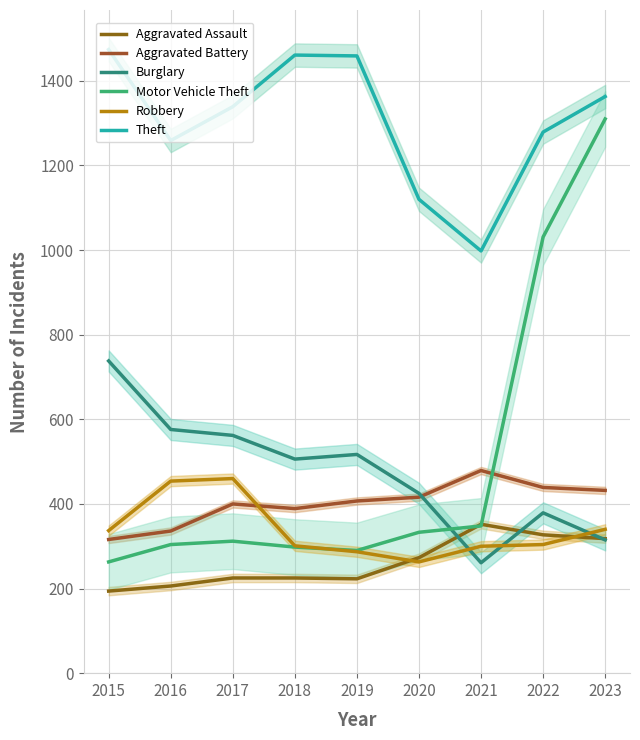

Between 2022 and 2023, which series saw the biggest shift?

Motor Vehicle Theft